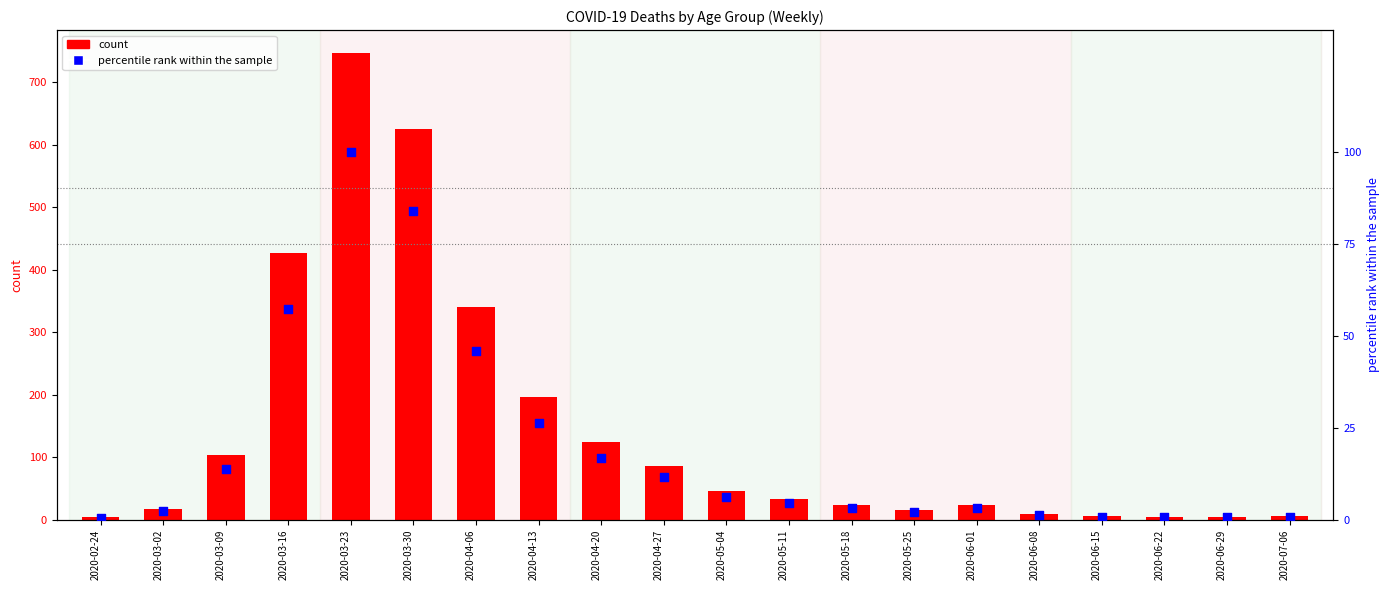

Is the value of count at 2020-05-18 greater than the value of percentile rank within the sample at 2020-04-20?

Yes